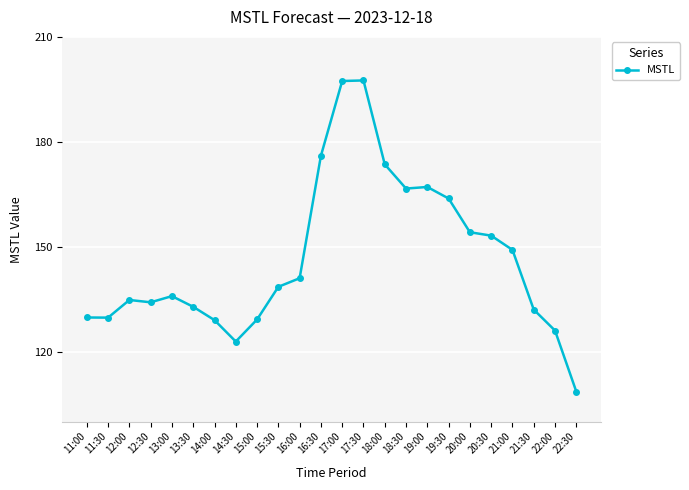

The value at 21:00 is 149.1. True or false?

True